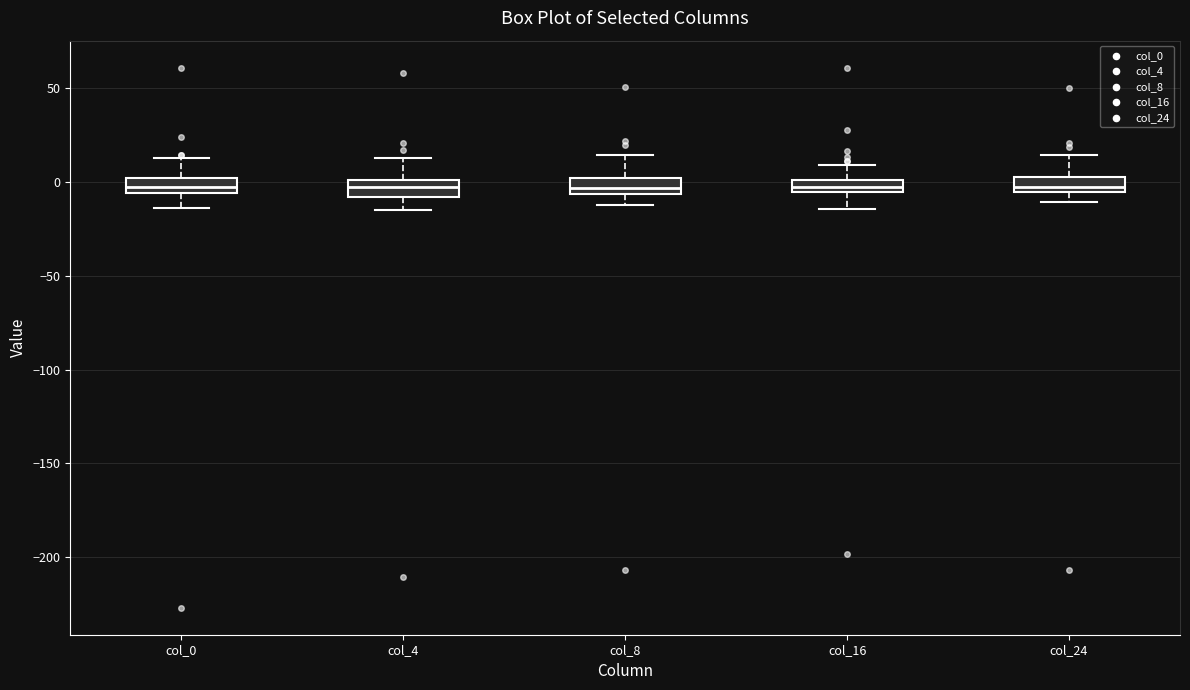

Where is the lower edge of the box for col_8 on the y-axis? The values are not printed on the chart, so give them approximately, as read against the axis.

-5